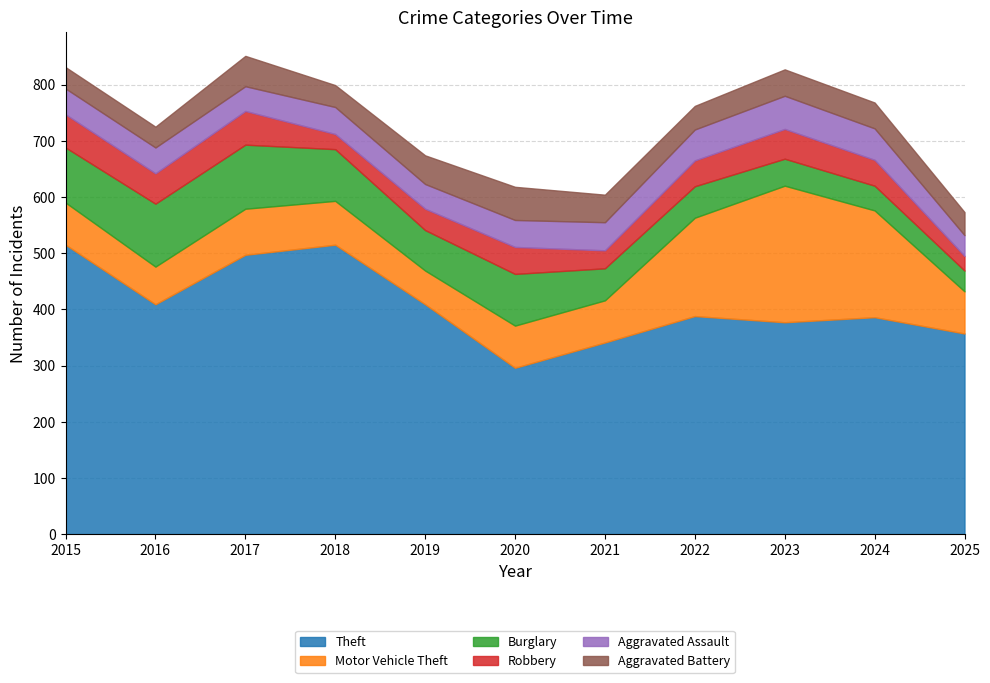

In Motor Vehicle Theft, how many points are lower than both neighbors (excluding endpoints)?

2